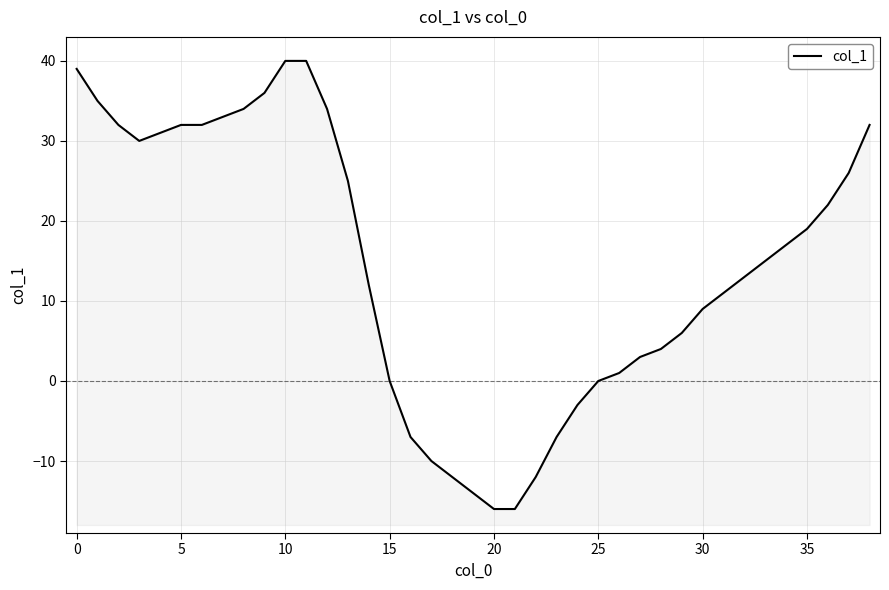

What is the greatest value displayed?

40